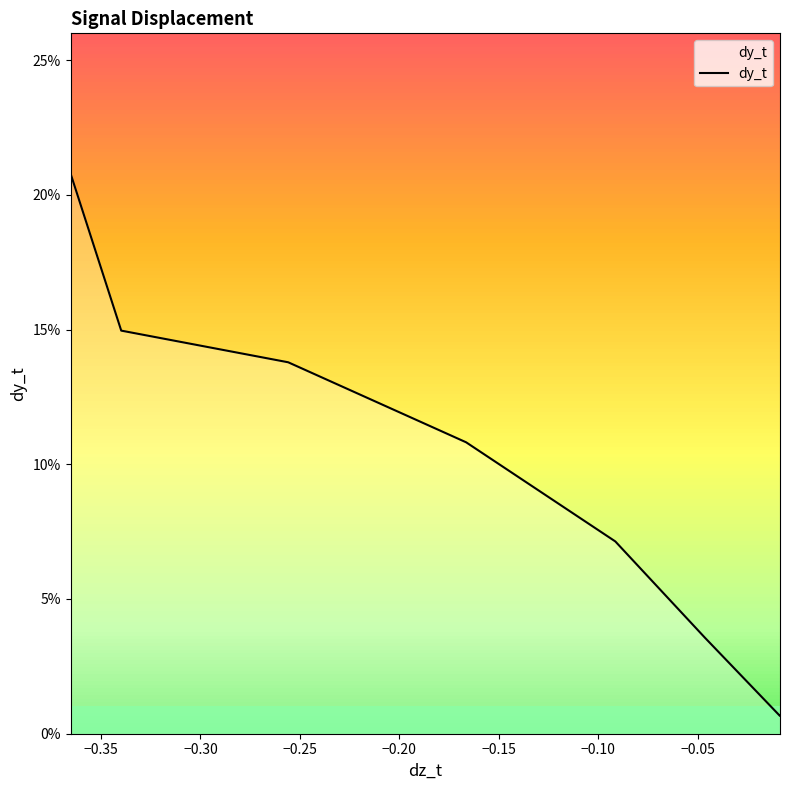

Does the chart display data point markers on the line(s)?

No